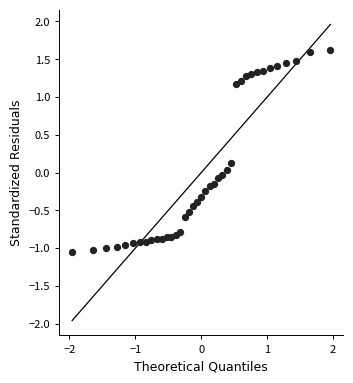

What is the range of X values (max minus min)?

3.9